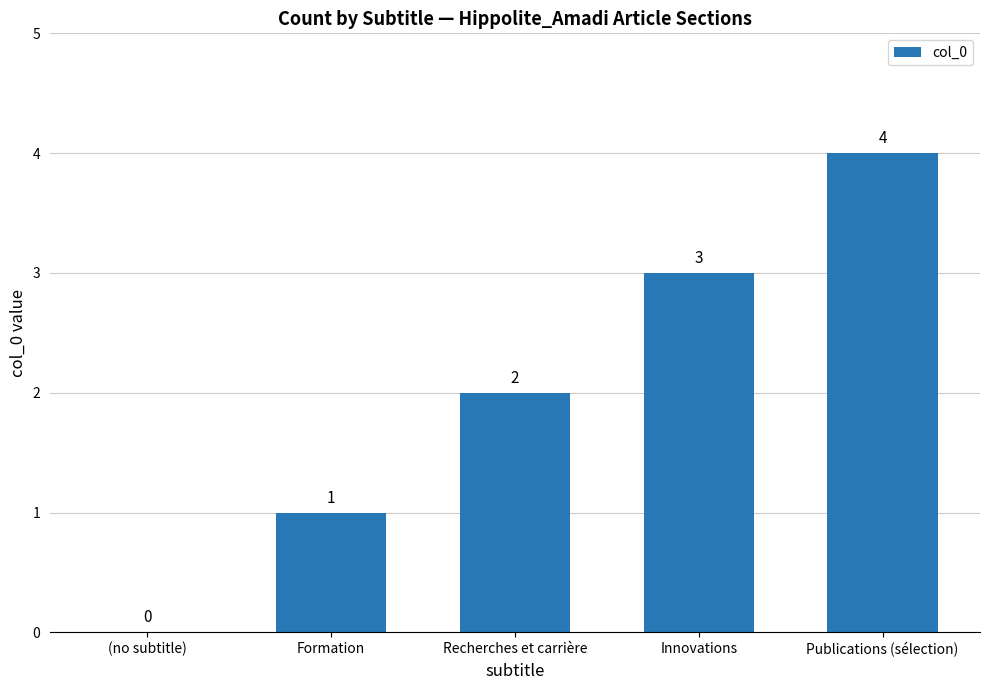

The value at Recherches et carrière is 3. True or false?

False